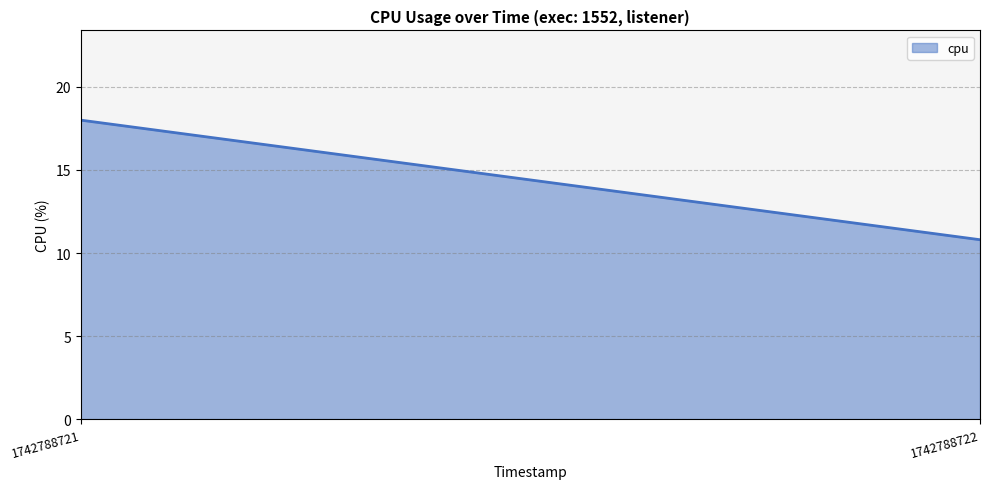

What is the change in value from 1742788721 to 1742788722?

-7.2